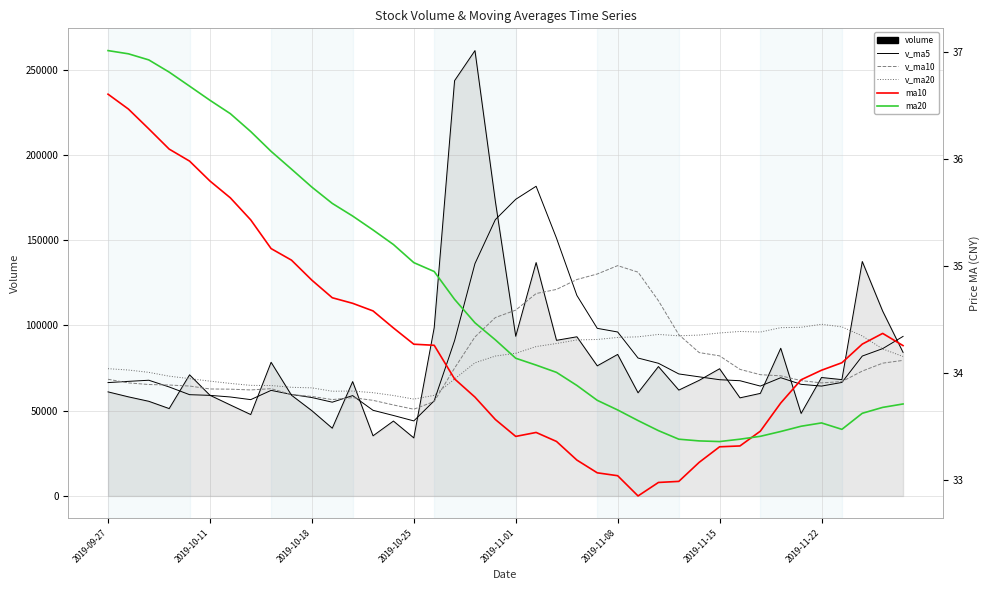

Reading left to right, list all the values displayed in this chart.

volume: 61019.2	58103.8	55494.9	51228.9	71014.8	59033.9	53343.7	47729.4	78362.2	59064.0	49978.8	39717.2	67039.0	35260.9	43908.4	34047.4	98619.3	243478.2	261096.2	172752.1	93634.0	136826.1	91241.8	93314.0	76285.7	82969.4	60482.7	75860.0	62061.5	67780.1	74572.0	57519.6	60132.5	86592.6	48368.3	69443.3	68204.1	137457.7	108373.4	84188.4
v_ma5: 66460.3	67180.1	67837.1	63893.3	59372.3	58975.3	58023.2	56470.2	61896.8	59506.6	57695.6	54970.3	58832.2	50212.0	47180.9	43994.6	55775.0	91062.9	136229.9	161998.6	173916.0	181557.3	151110.0	117553.6	98260.3	96127.4	80858.7	77782.4	71531.9	69830.7	68151.3	67558.6	64413.1	69319.4	65437.0	64411.3	66548.1	82013.2	86369.4	93533.4
v_ma10: 68414.5	66277.8	65328.6	65035.9	64438.1	62717.8	62601.7	62153.6	62895.1	59439.5	58335.5	56496.8	57651.2	56054.4	53343.8	50845.1	55372.7	74947.6	93220.9	104589.8	108955.3	118666.2	121086.4	126891.8	130129.5	135021.7	131208.0	114446.2	94542.7	84045.5	82139.3	74208.7	71097.8	70425.6	67633.9	66281.3	67053.4	73213.2	77844.4	79485.2
v_ma20: 74613.2	73830.4	72461.7	70221.9	68775.8	67311.2	65976.8	64831.4	64738.8	63698.6	63375.0	61387.3	61489.9	60545.1	58890.9	56781.5	58987.2	68550.6	78058.0	82014.6	83645.4	87581.5	89368.8	91473.1	91736.6	92933.4	93290.3	94696.9	93881.8	94317.6	95547.3	96437.4	96092.1	98658.7	98881.7	100651.5	99130.7	93829.7	86193.6	81765.4
ma10: 36.6	36.5	36.3	36.1	36.0	35.8	35.6	35.4	35.2	35.1	34.9	34.7	34.7	34.6	34.4	34.3	34.3	33.9	33.8	33.6	33.4	33.4	33.4	33.2	33.1	33.0	32.9	33.0	33.0	33.2	33.3	33.3	33.5	33.7	33.9	34.0	34.1	34.3	34.4	34.3
ma20: 37.0	37.0	36.9	36.8	36.7	36.5	36.4	36.3	36.1	35.9	35.7	35.6	35.5	35.3	35.2	35.0	34.9	34.7	34.5	34.3	34.1	34.1	34.0	33.9	33.7	33.7	33.6	33.5	33.4	33.4	33.4	33.4	33.4	33.5	33.5	33.5	33.5	33.6	33.7	33.7